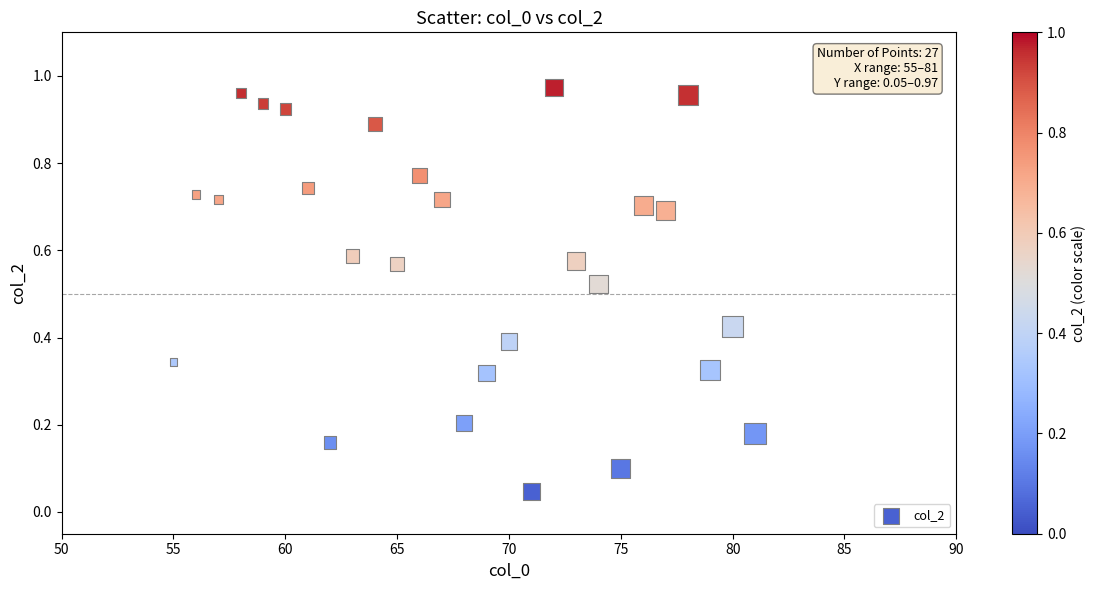

What is the range of X values (max minus min)?

26.0